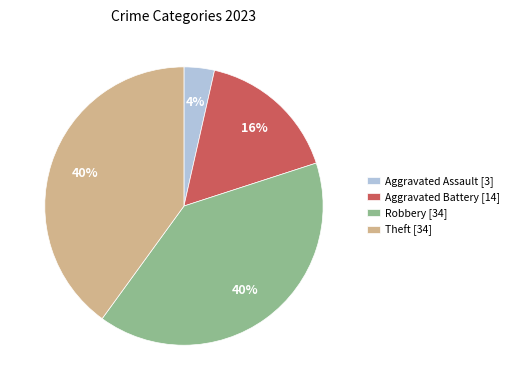

Is the sum of Aggravated Battery [14] and Robbery [34] greater than half?

Yes